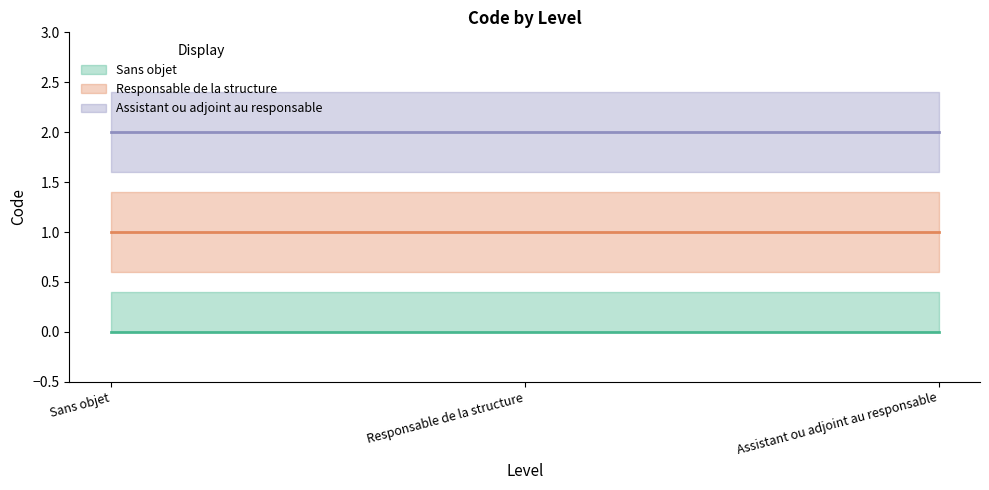

Which has a higher value, Assistant ou adjoint au responsable or Responsable de la structure?

Assistant ou adjoint au responsable